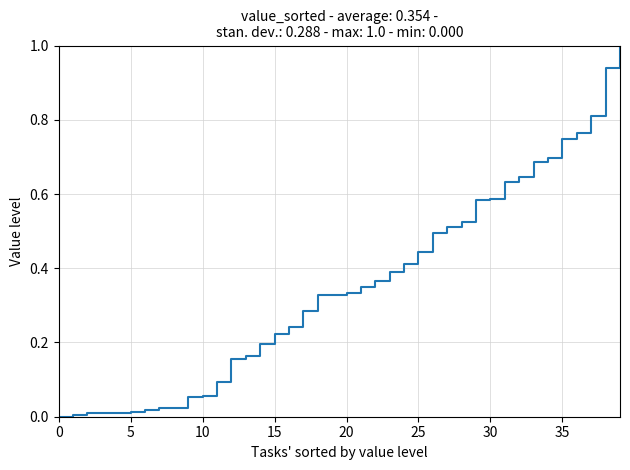

What is the difference between the maximum and minimum values?

1.0